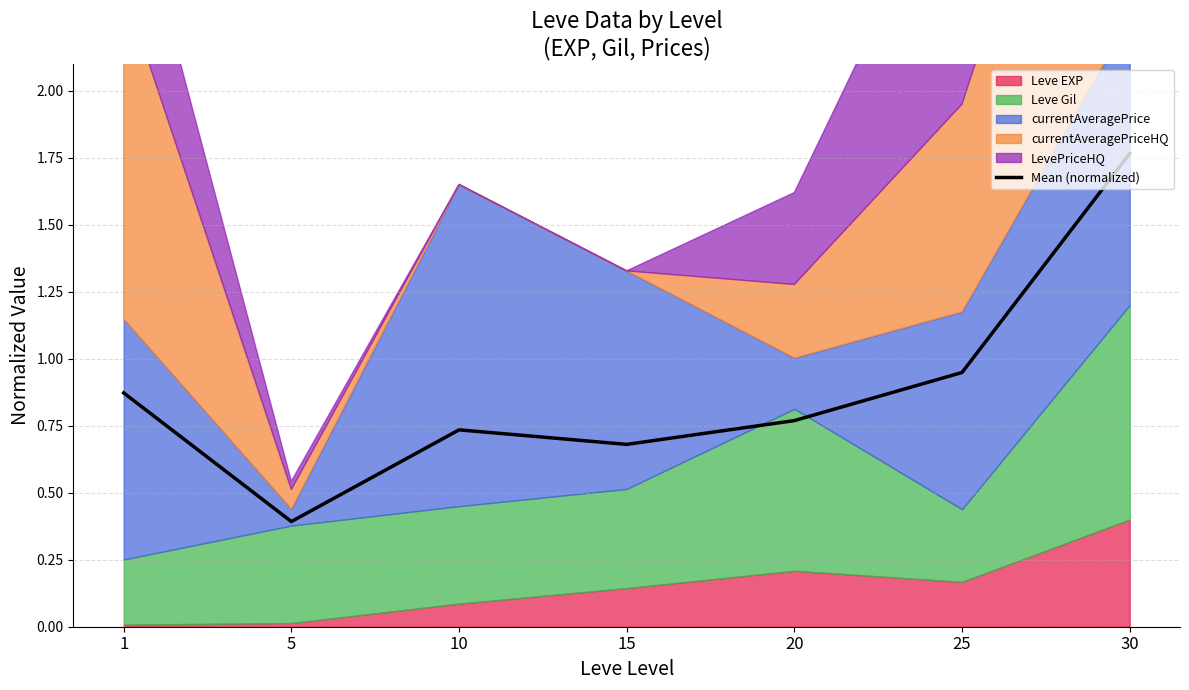

What is the difference between the values at 25 and 1?

0.1